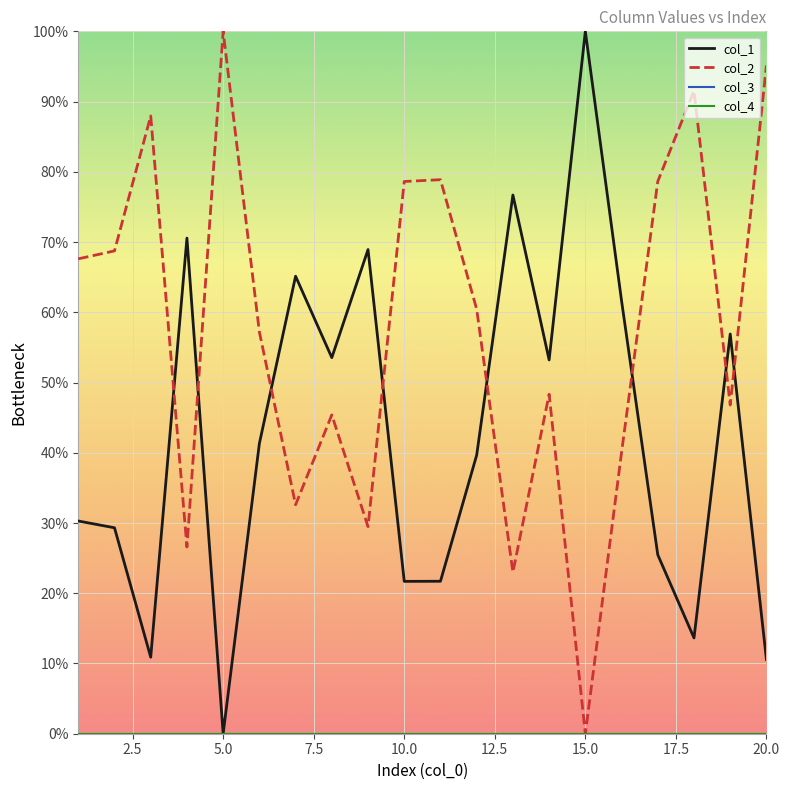

True or false: col_3 and col_2 intersect in this chart.

False